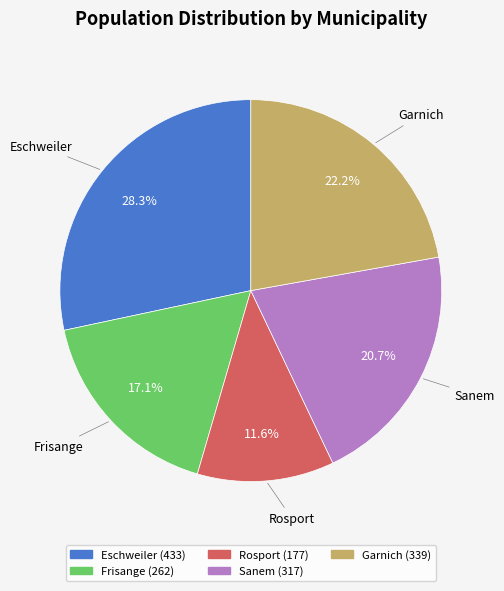

Does any single category account for the majority?

No